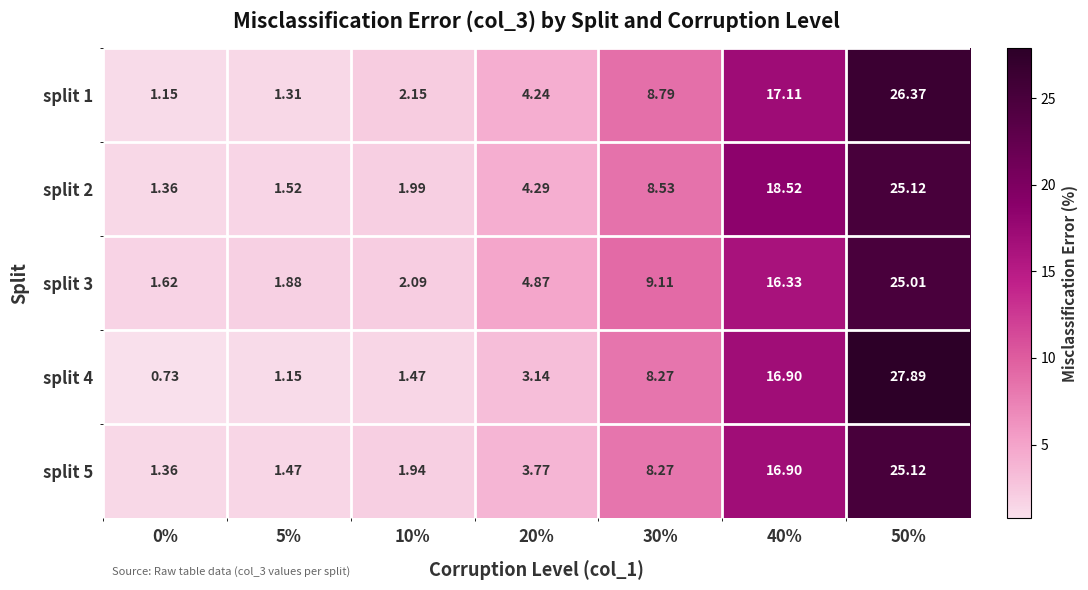

Is the value of split 5 at 50% greater than the value of split 2 at 40%?

Yes